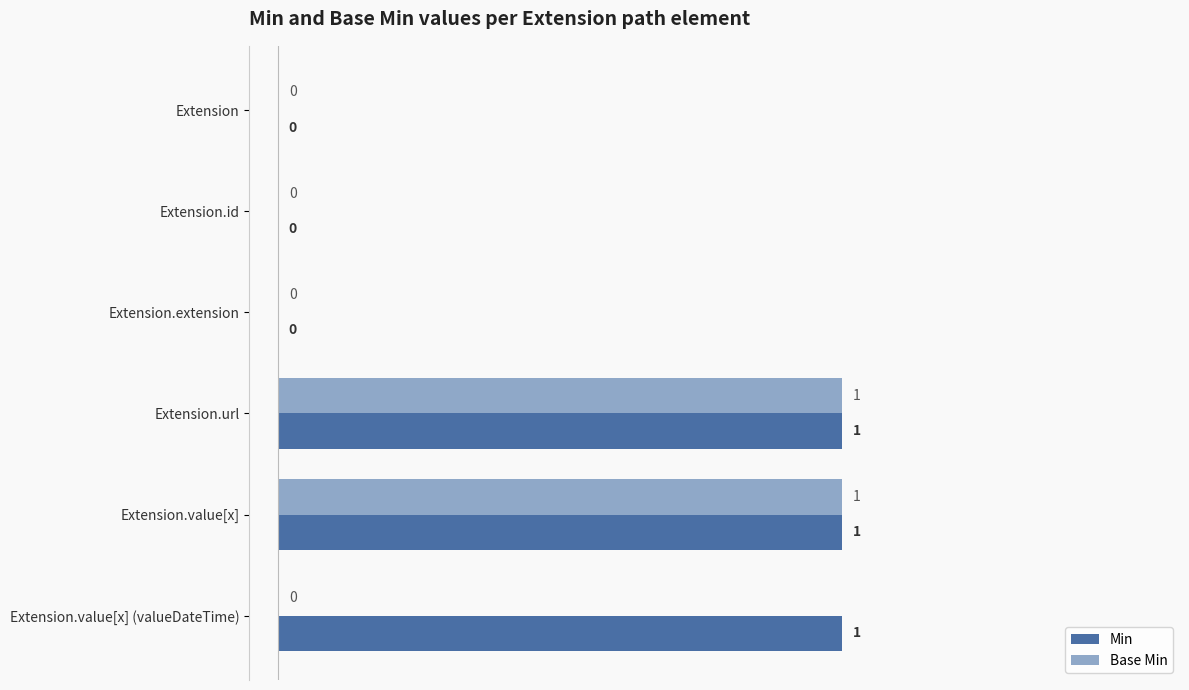

Which series has the largest total across all categories?

Min